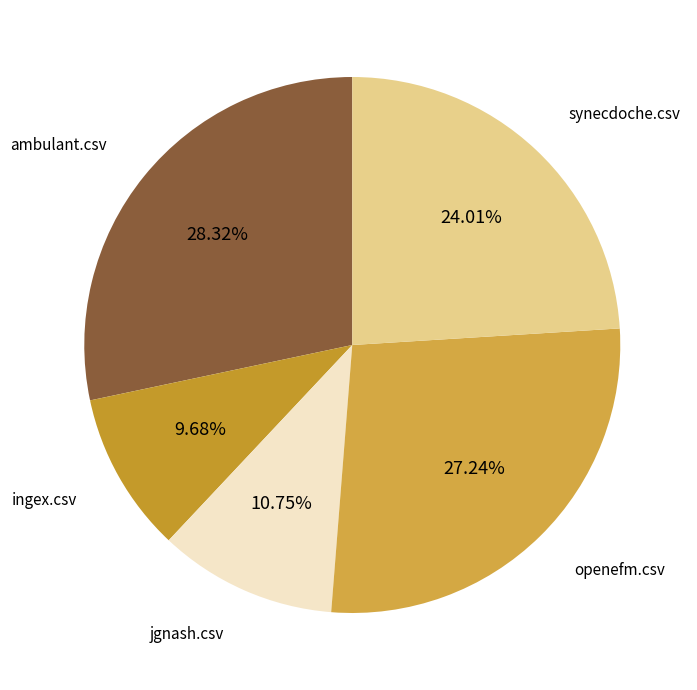

To the nearest percent, what is the difference between the largest and smallest slice percentages?

19%